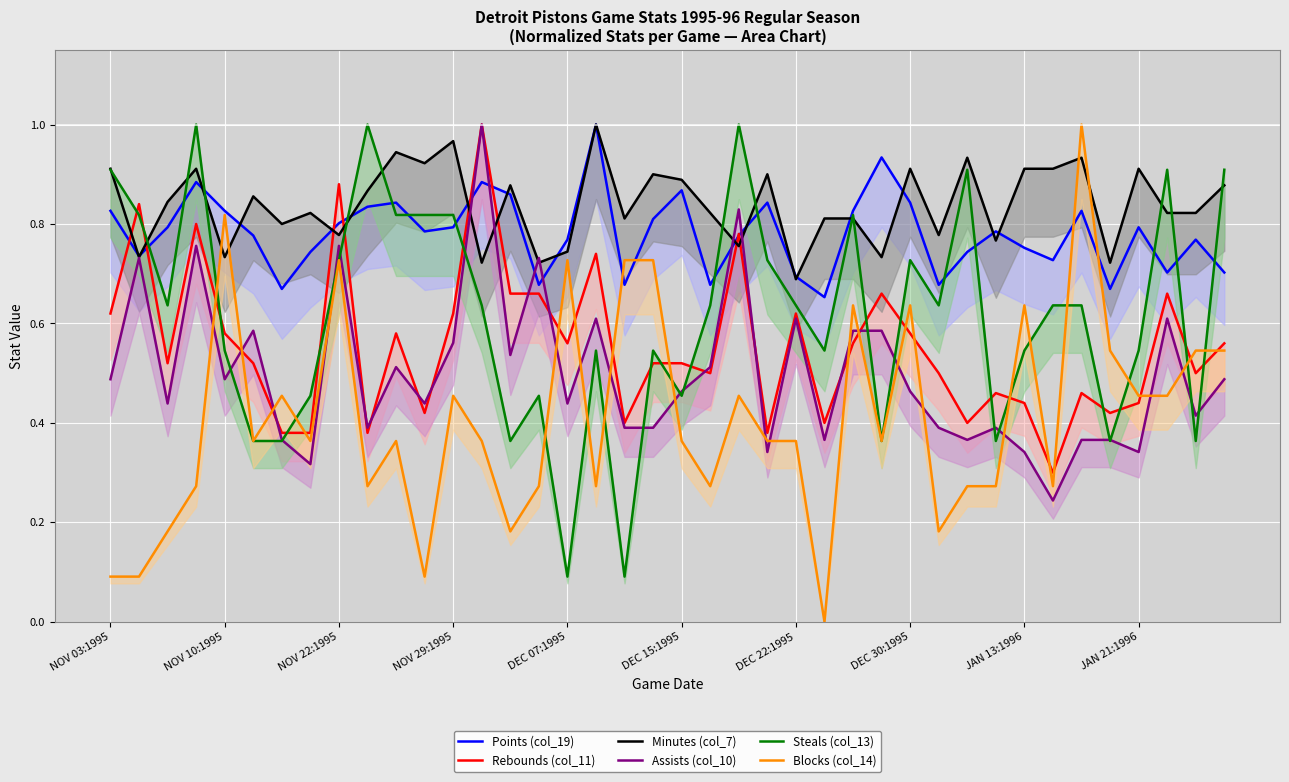

What position from the left is NOV 10:1995?

5